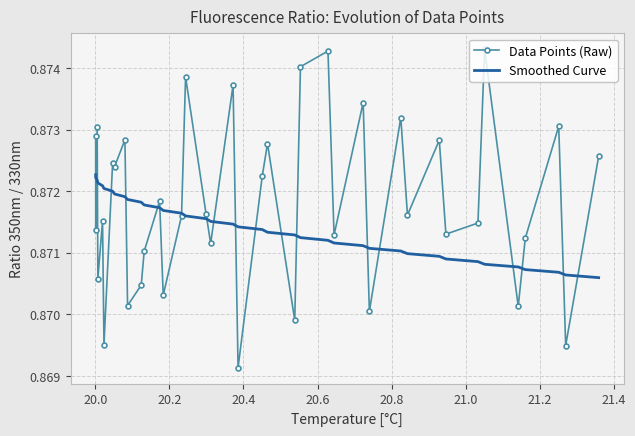

List the series in order of their overall mean, highest first.

Data Points (Raw), Smoothed Curve